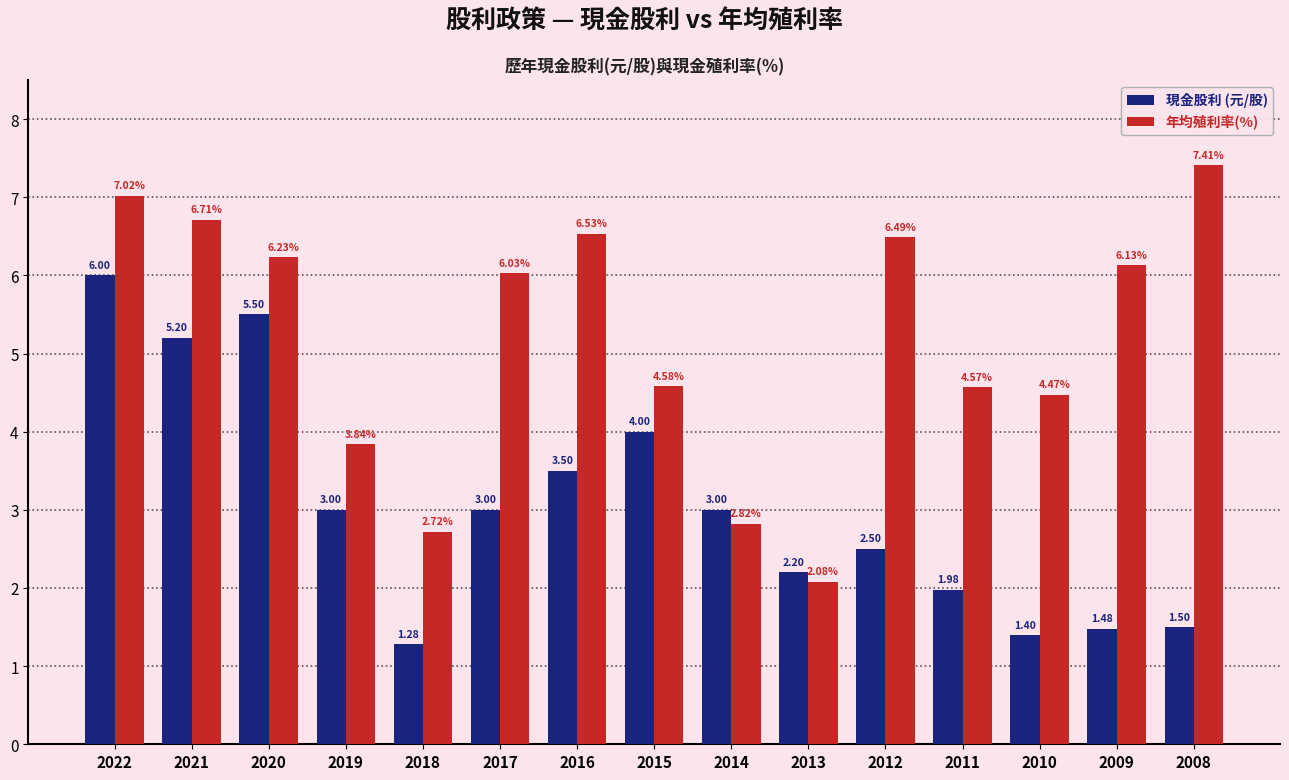

What is the total value across all series at 2010?

5.9